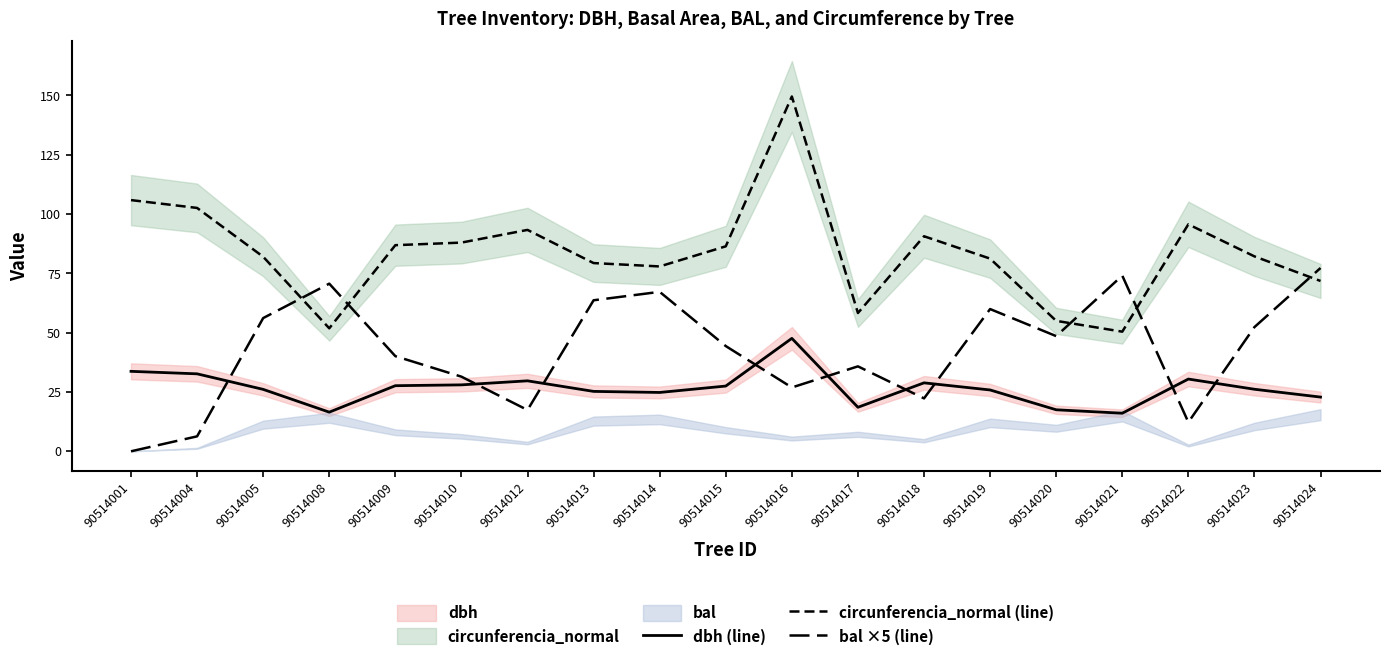

What is the approximate value of bal ×5 (line) at 90514016?

26.9